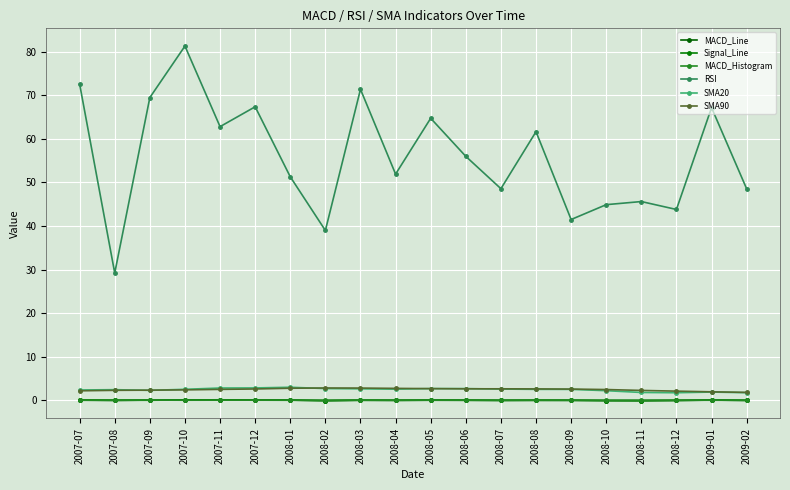

Which series has the largest total across all categories?

RSI